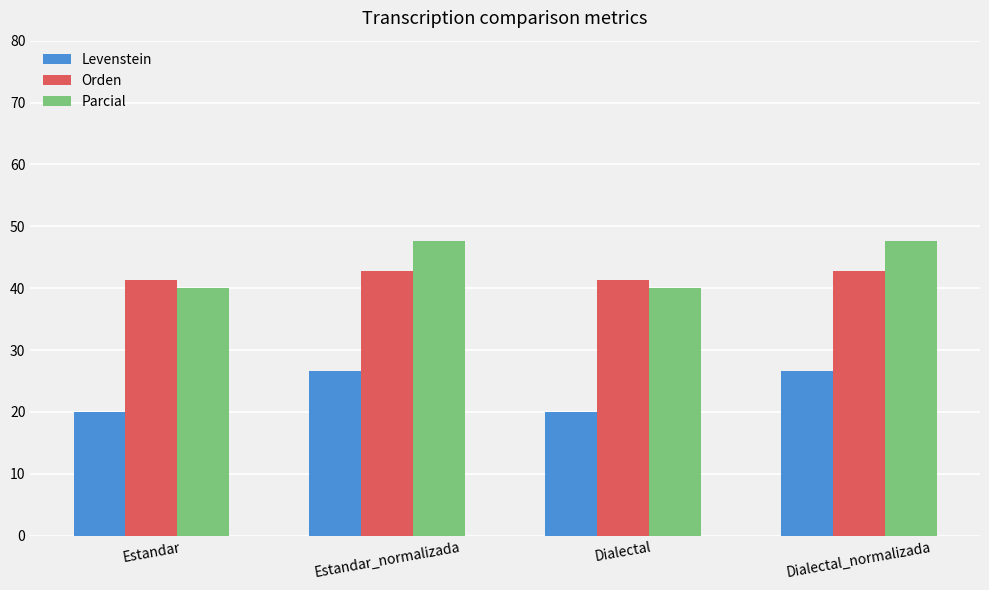

Count the number of data series in this chart.

3